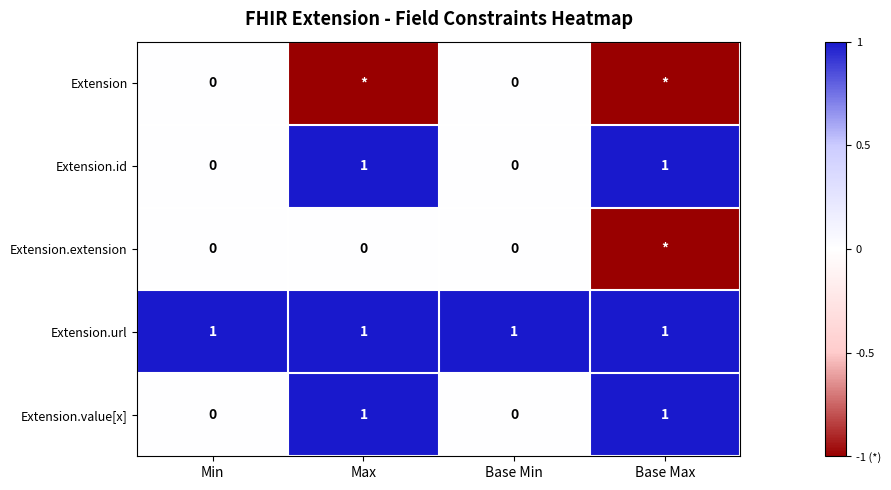

How many positive values does the Extension.value[x] series have?

2